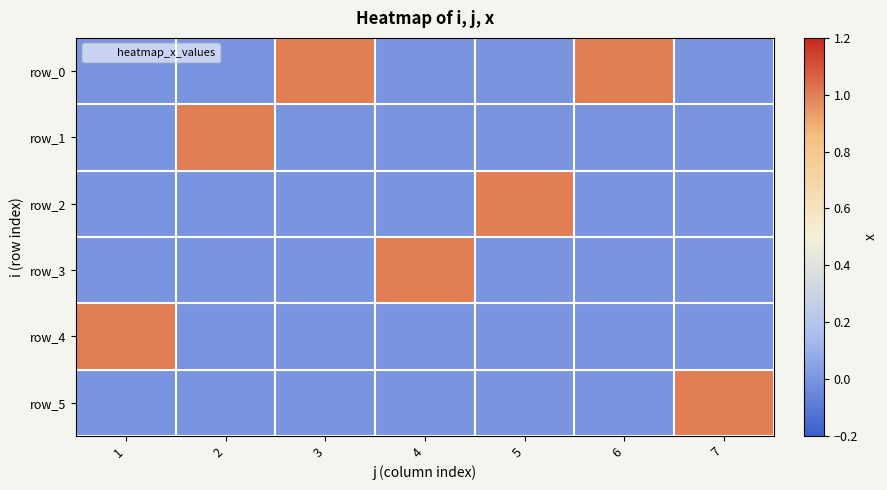

Reading right to left, list all the values displayed in this chart.

row_0: 0	1	0	0	1	0	0
row_1: 0	0	0	0	0	1	0
row_2: 0	0	1	0	0	0	0
row_3: 0	0	0	1	0	0	0
row_4: 0	0	0	0	0	0	1
row_5: 1	0	0	0	0	0	0